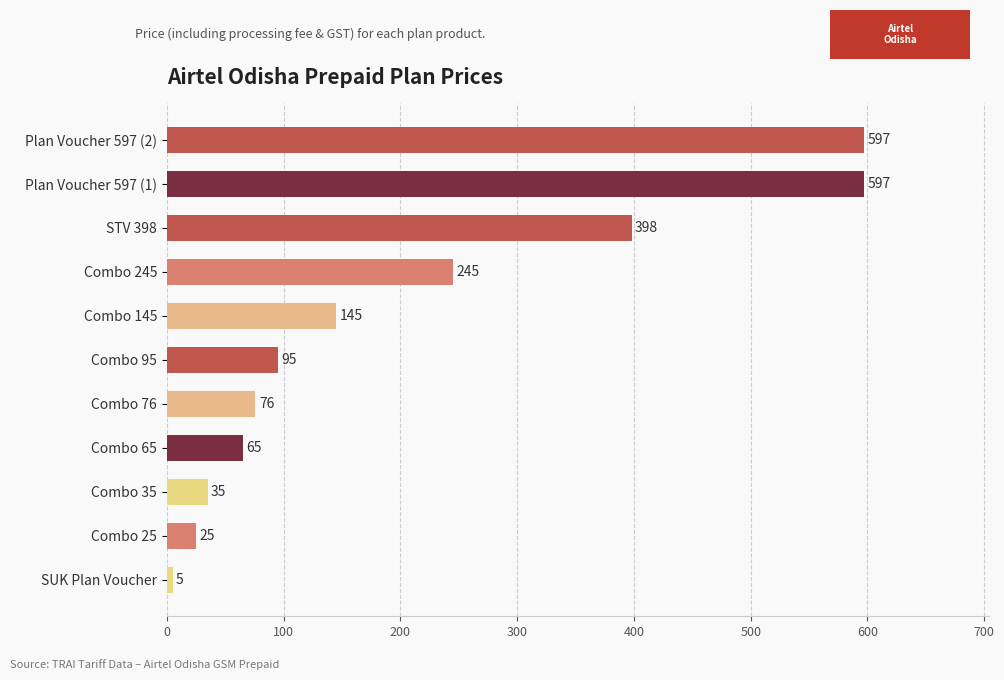

At which label is the value closest to 301?

Combo 245